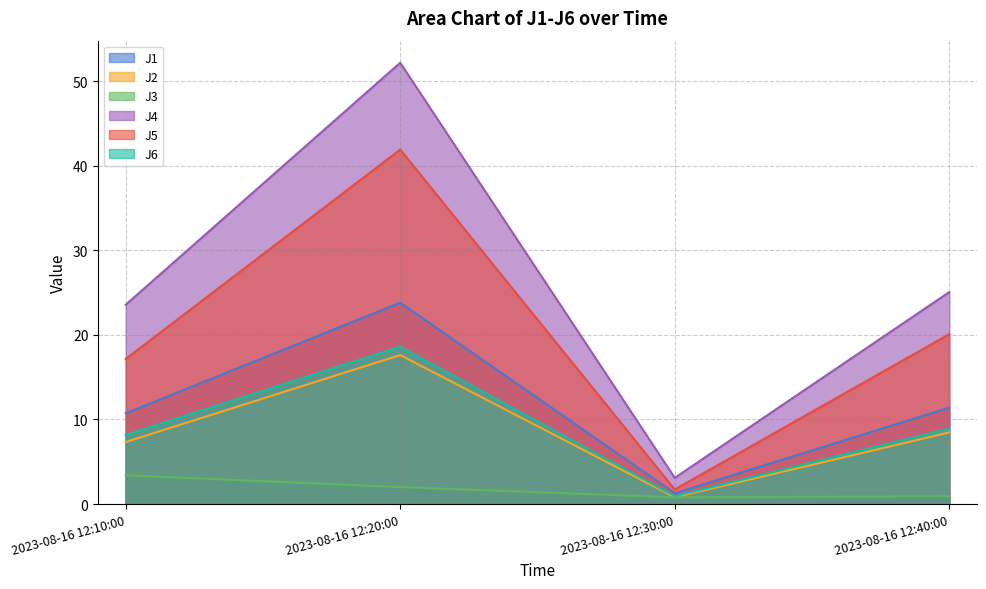

How many lines are shown in the chart?

6